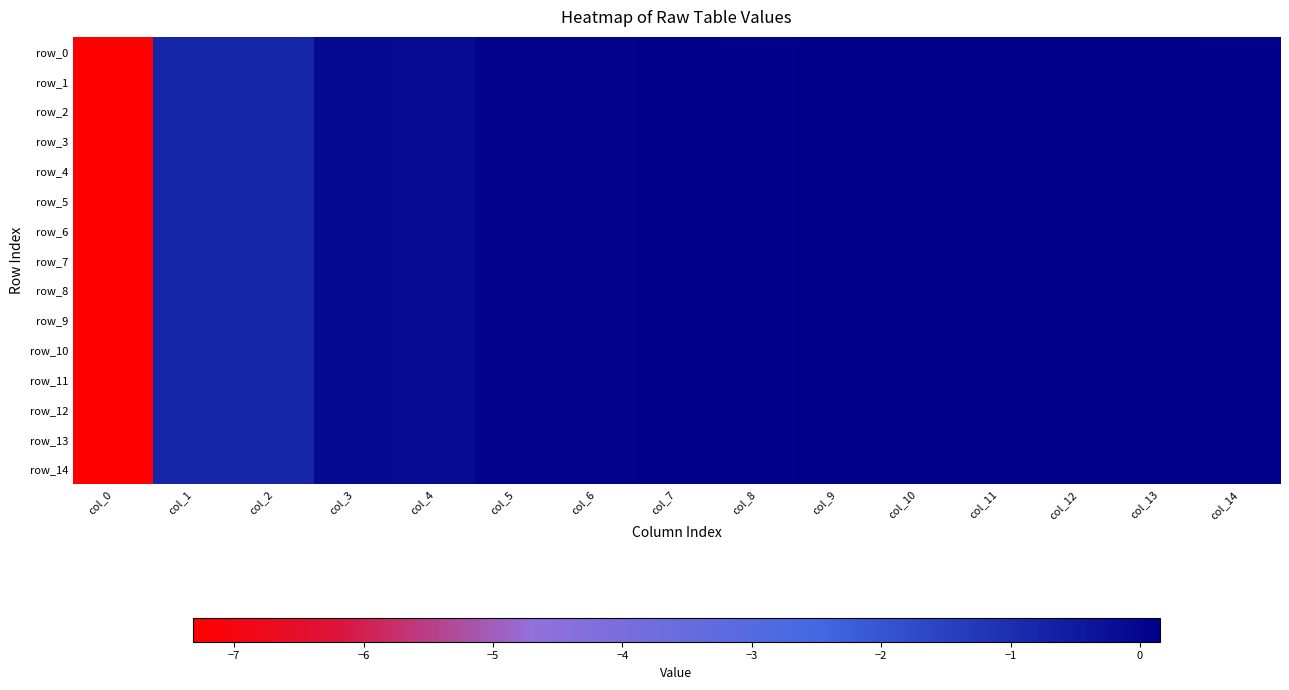

At how many categories does at least one series exceed -3?

14